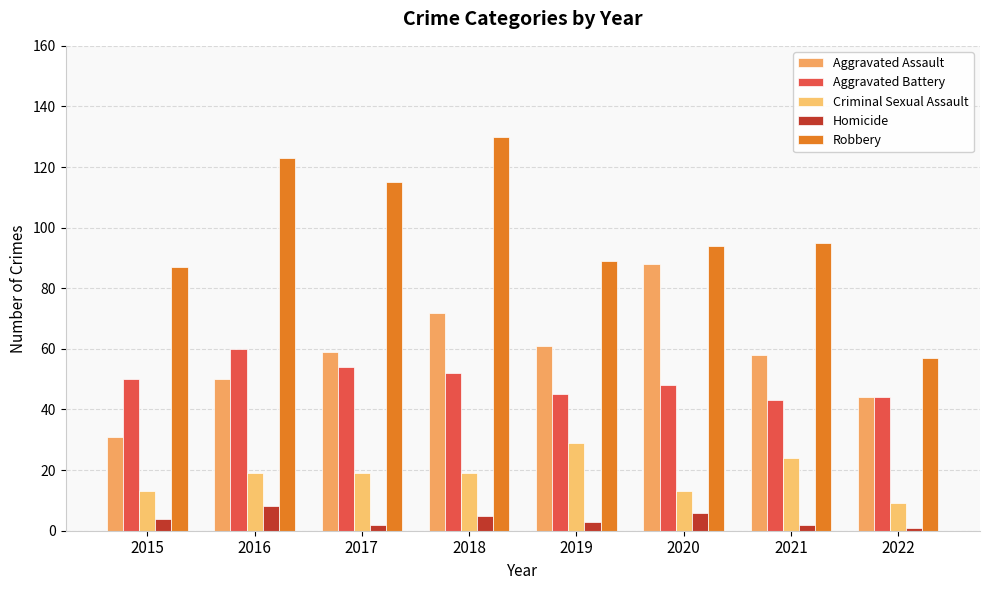

Between 2017 and 2019, which series saw the biggest shift?

Robbery